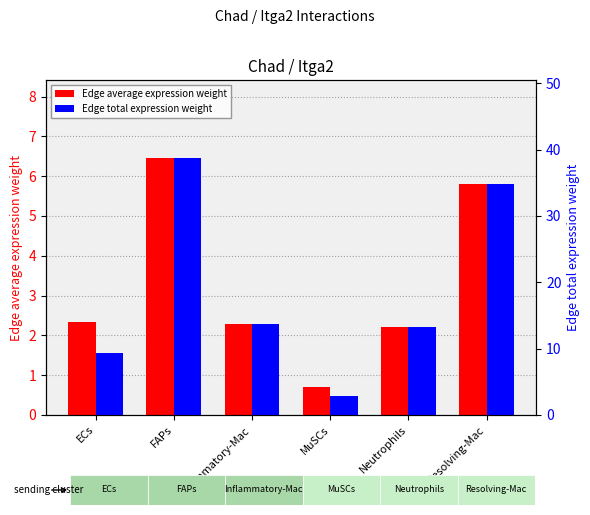

How many data points in Edge total expression weight are less than 13?

2